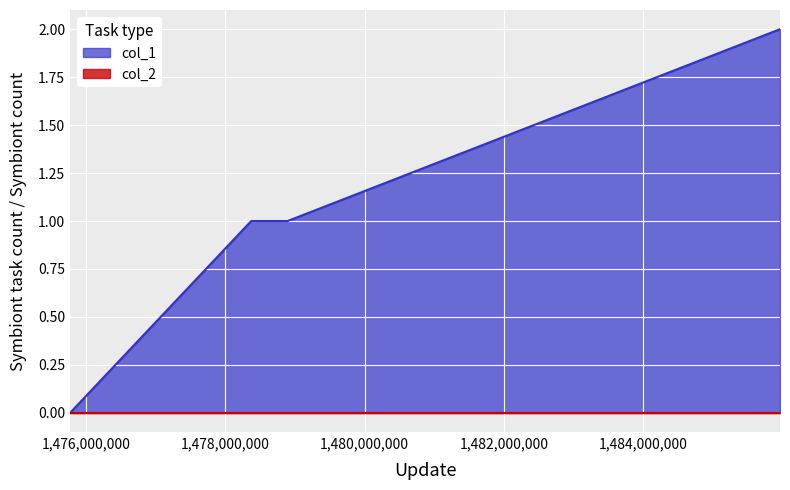

True or false: there are more than 1 points higher than both neighbors.

False